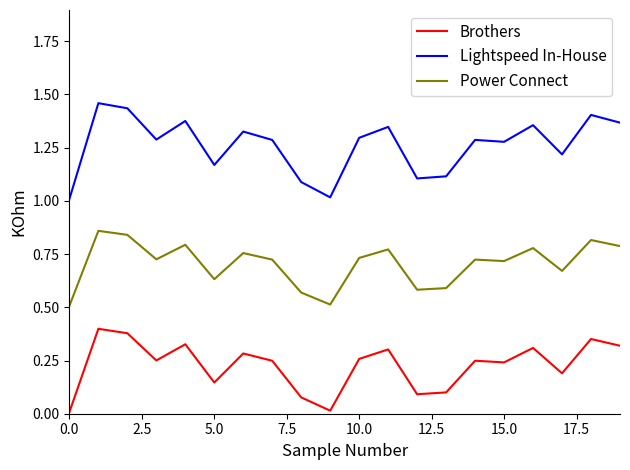

True or false: Power Connect and Lightspeed In-House intersect in this chart.

False